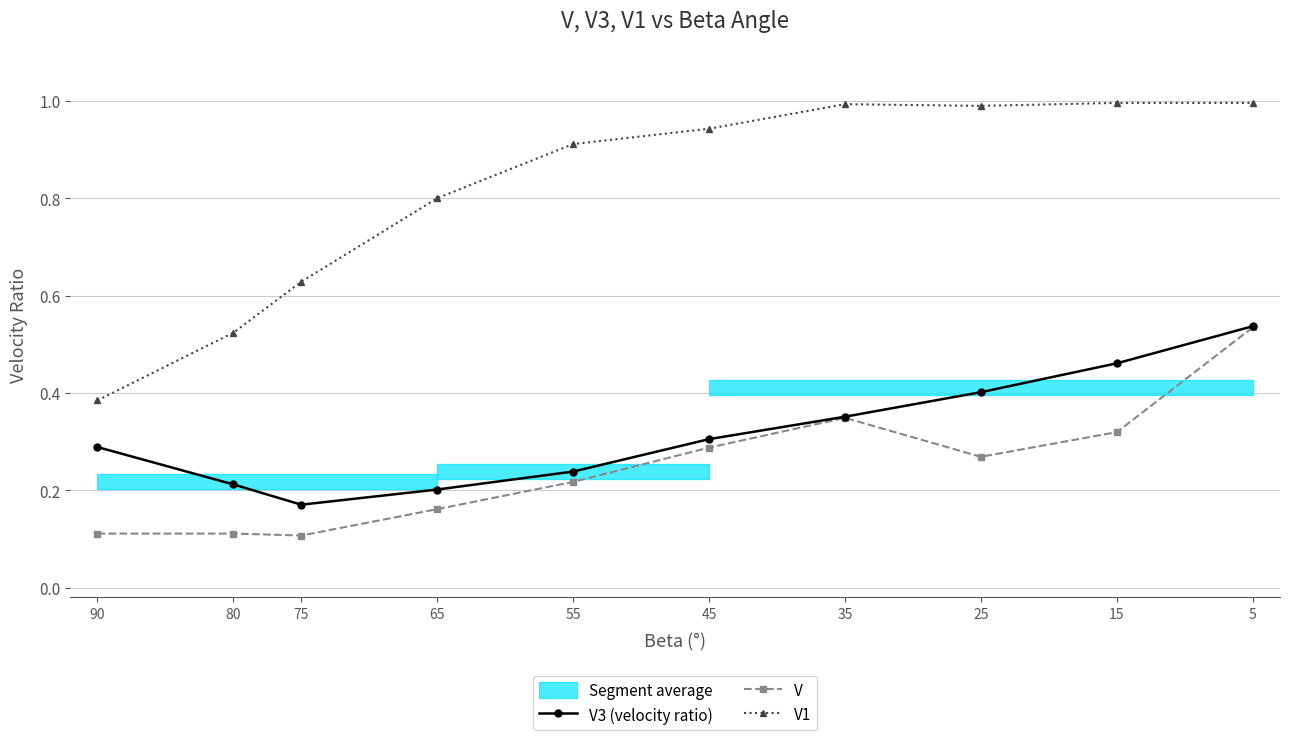

True or false: V1 and V3 (velocity ratio) intersect in this chart.

False